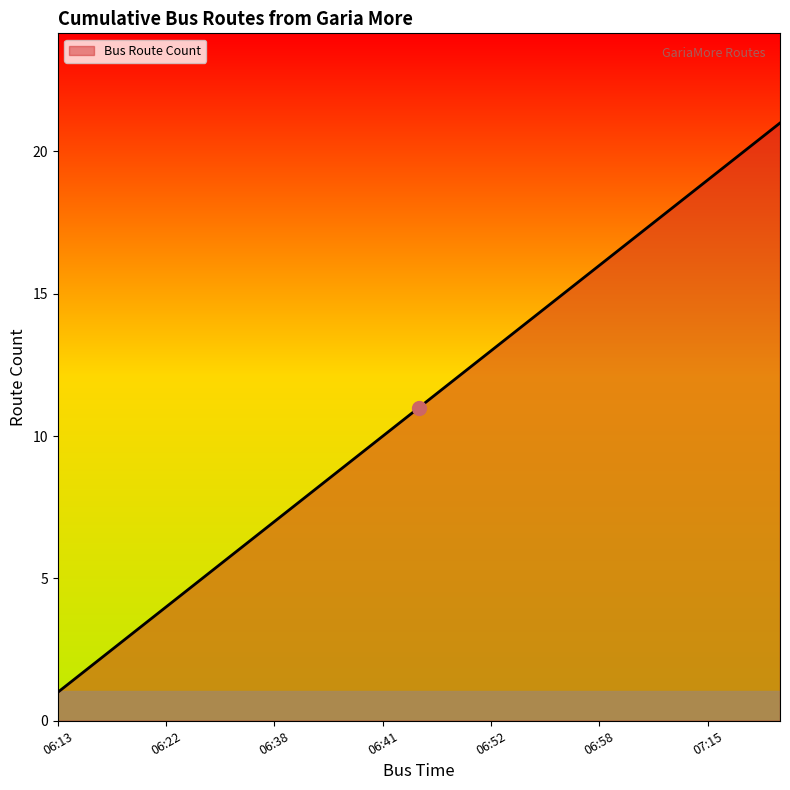

What is the difference between the maximum and minimum values?

20